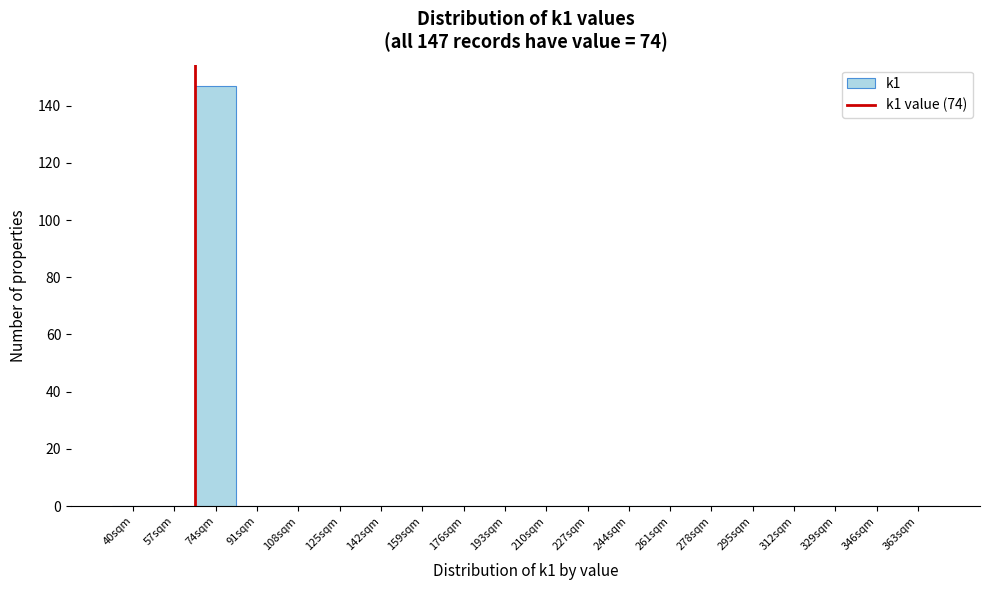

Reading left to right, list all the values displayed in this chart.

40sqm=0	57sqm=0	74sqm=147	91sqm=0	108sqm=0	125sqm=0	142sqm=0	159sqm=0	176sqm=0	193sqm=0	210sqm=0	227sqm=0	244sqm=0	261sqm=0	278sqm=0	295sqm=0	312sqm=0	329sqm=0	346sqm=0	363sqm=0